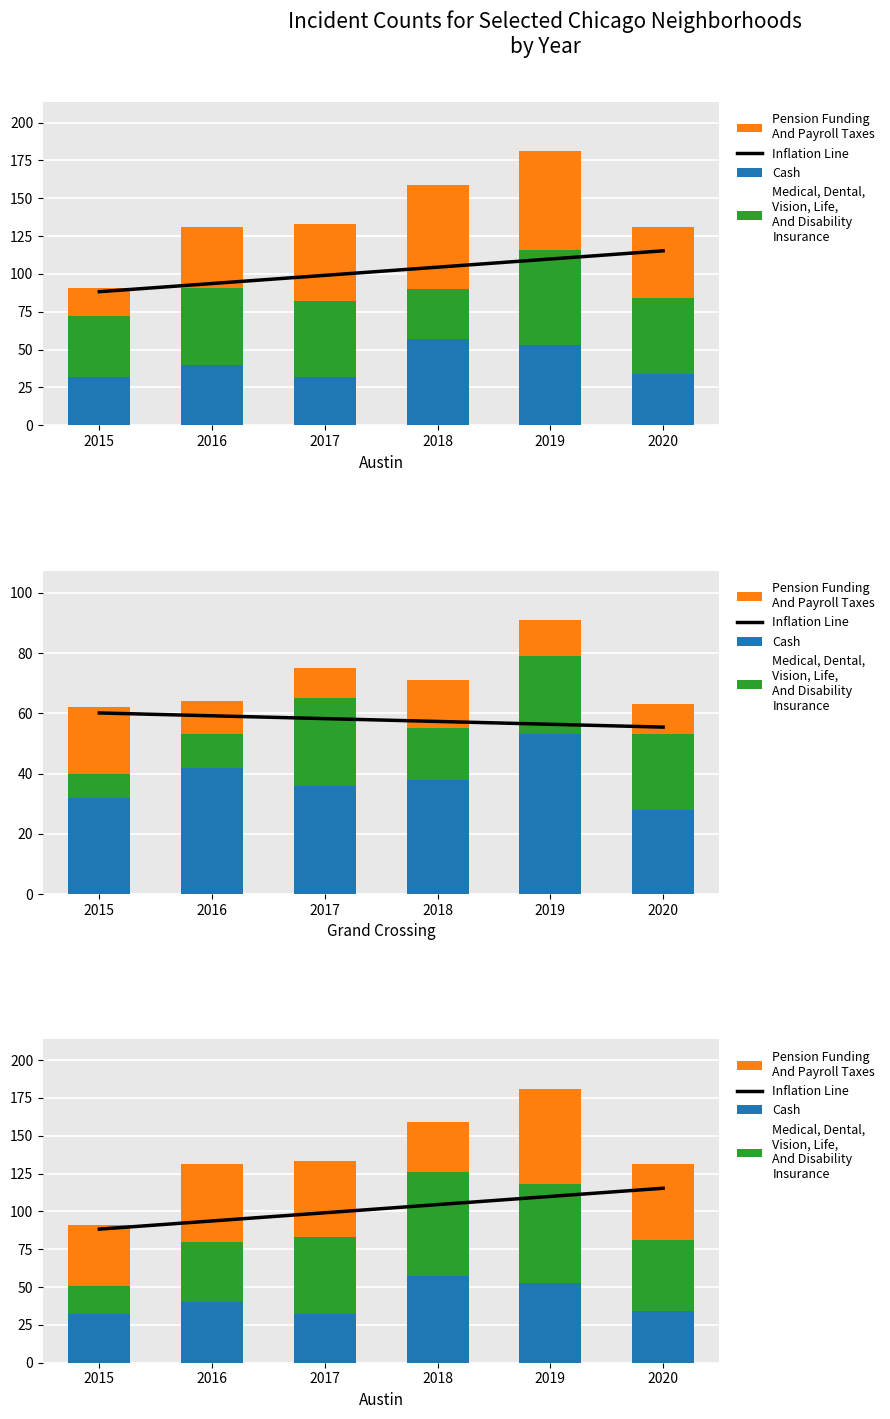

How many data points in Inflation Line are less than 104?

3